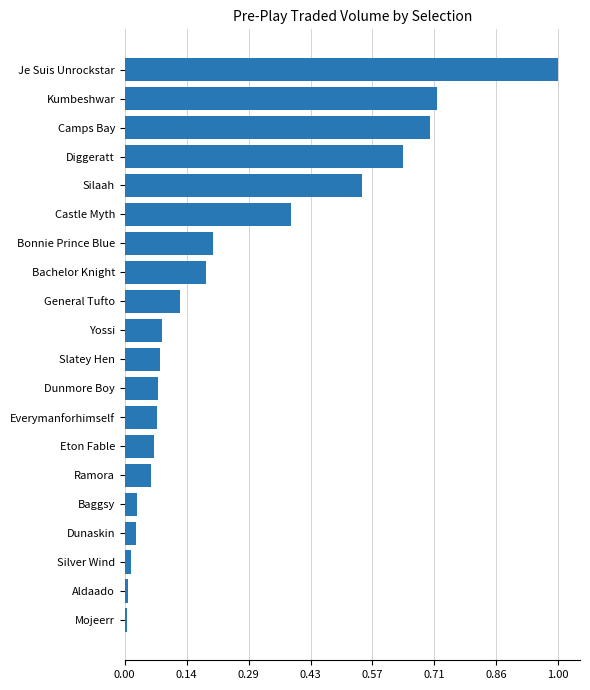

How many distinct data groups are displayed?

1